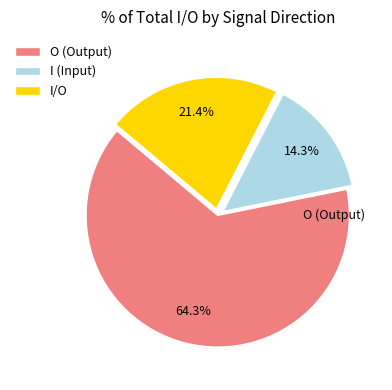

Rank the categories by value from highest to lowest.

O (Output), I/O, I (Input)